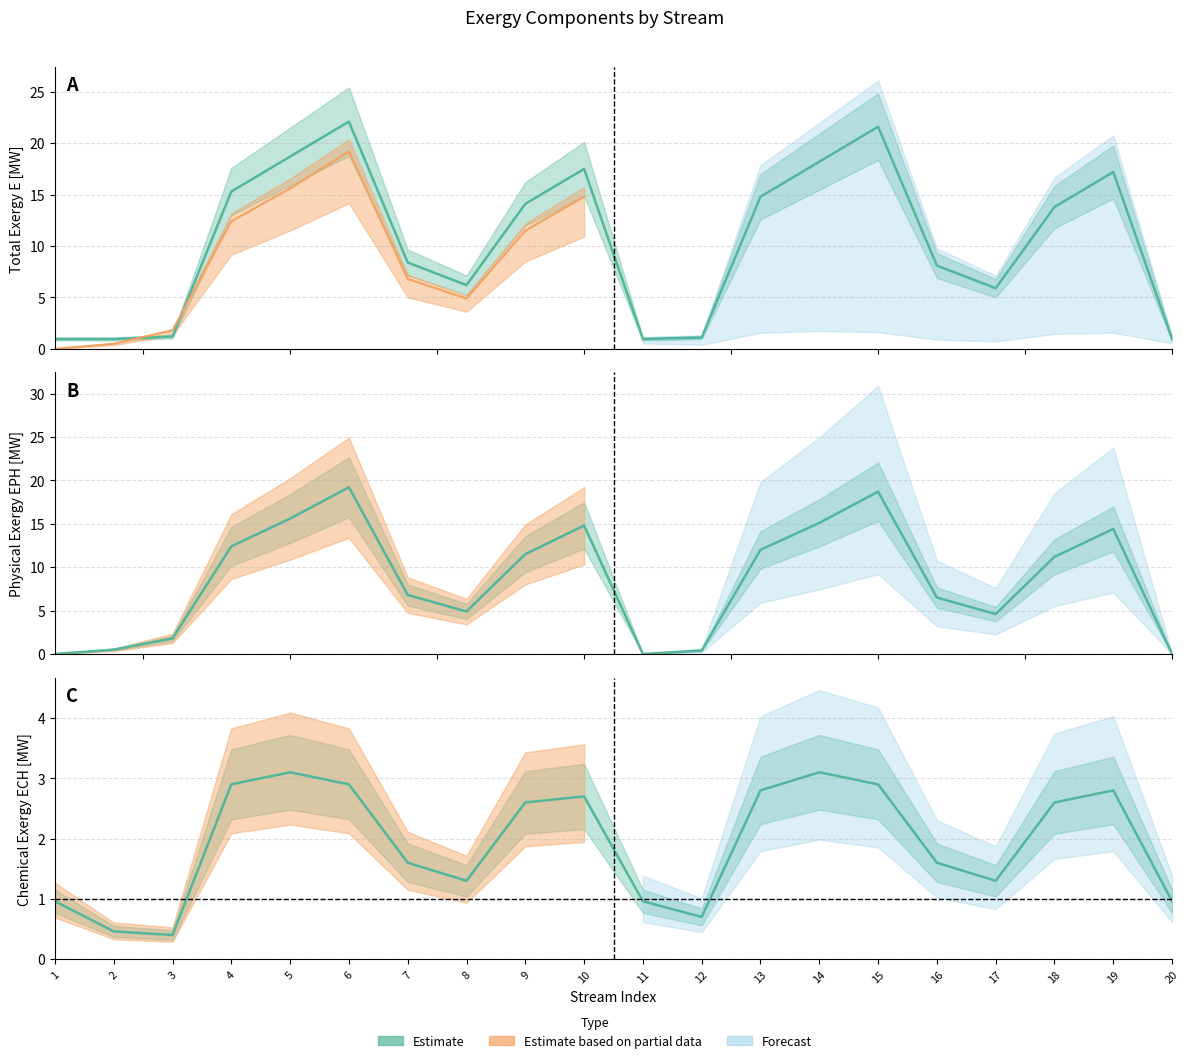

Reading left to right, what are all the values shown in this chart?

E [MW]: 1.0	1.0	1.2	15.3	18.7	22.1	8.4	6.2	14.1	17.5	1.0	1.1	14.8	18.2	21.6	8.1	5.9	13.8	17.2	1.0
EPH [MW]: 0.0	0.5	1.8	12.4	15.6	19.2	6.8	4.9	11.5	14.8	0.0	0.4	12.0	15.1	18.7	6.5	4.6	11.2	14.4	0.0
ECH [MW]: 1.0	0.5	0.4	2.9	3.1	2.9	1.6	1.3	2.6	2.7	1.0	0.7	2.8	3.1	2.9	1.6	1.3	2.6	2.8	1.0